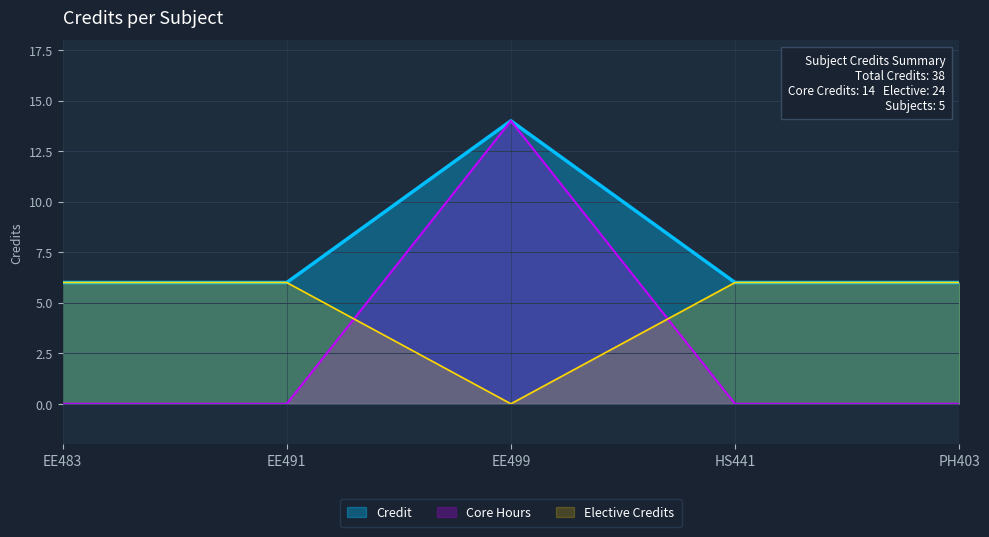

Reading left to right, list all the values displayed in this chart.

EE483=6	EE491=6	EE499=14	HS441=6	PH403=6